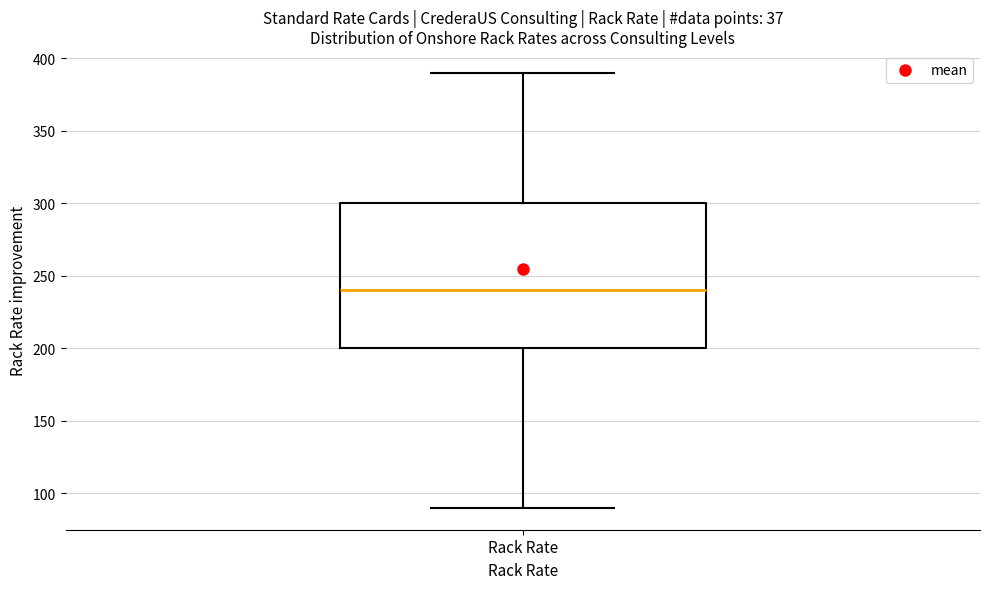

Read this box plot against the y-axis: the position of the median line, the range covered by the box, and the ends of both whiskers. The values are not printed on the chart, so give them approximately, as read against the axis.

median 240, box 200 to 300, whiskers 90 to 390